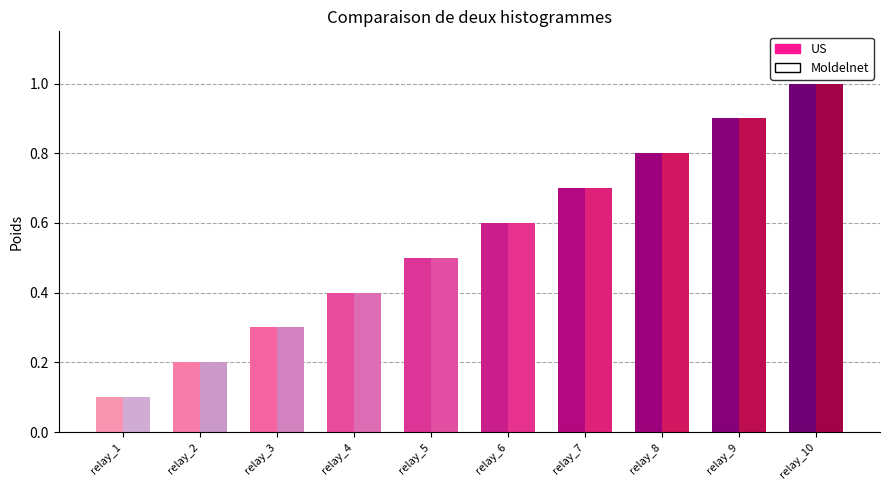

At how many categories does at least one series exceed 0?

10